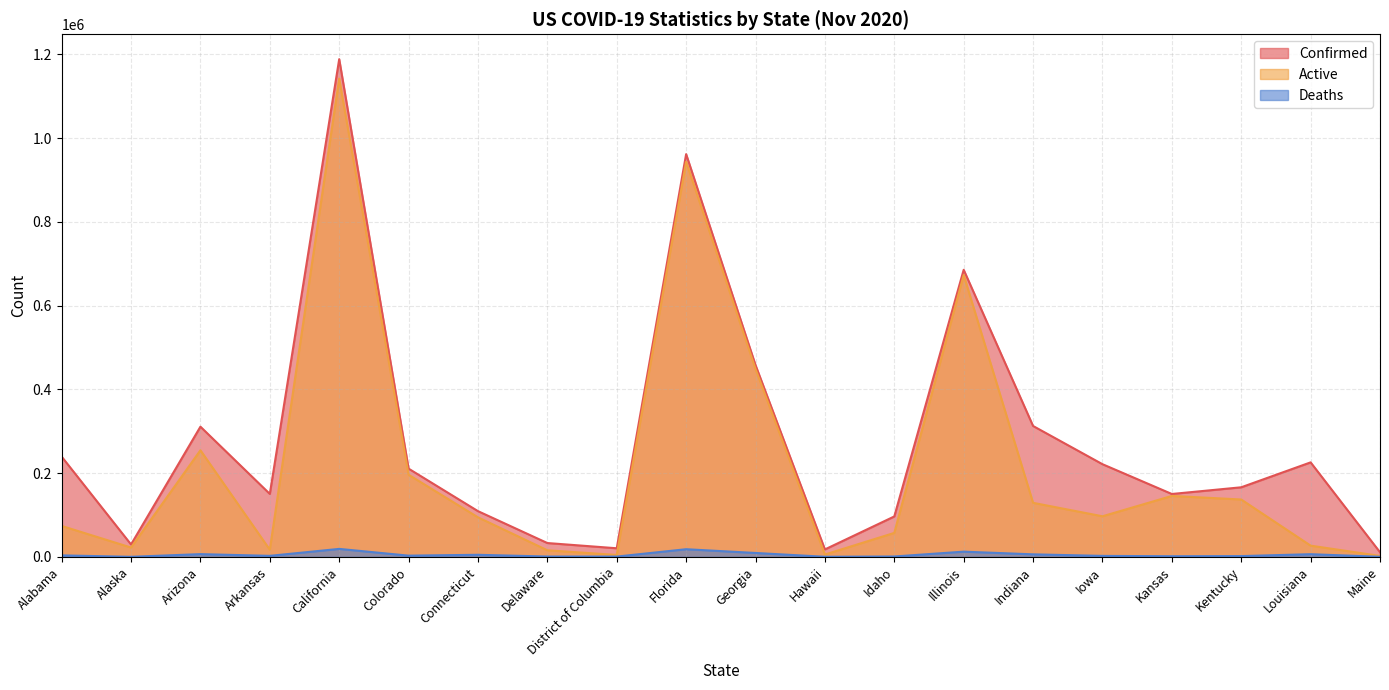

What is the value of the Confirmed point at the 11th from the left?

457909